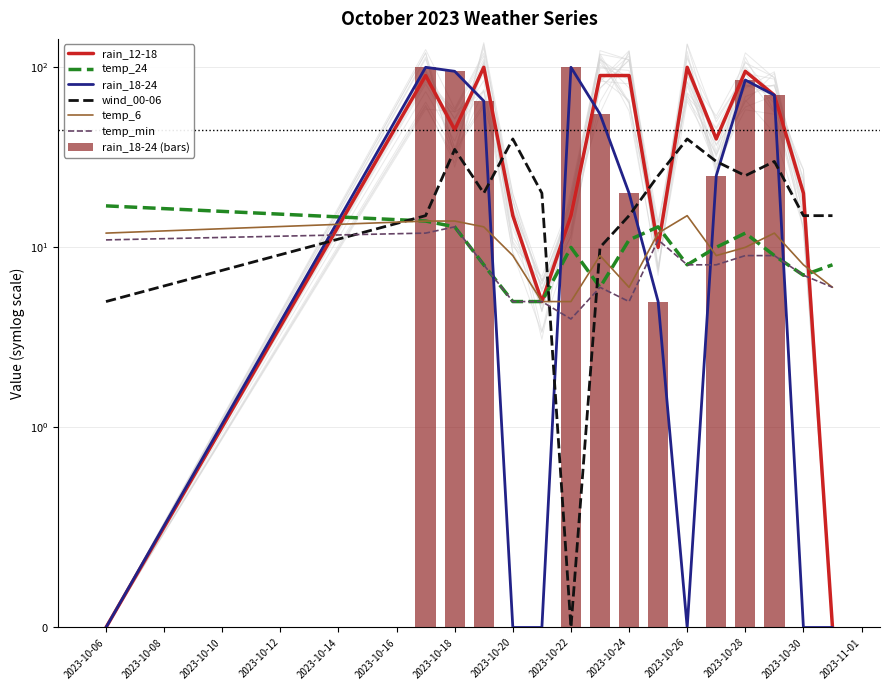

Where is temp_24 nearest to the value 11?

2023-10-24